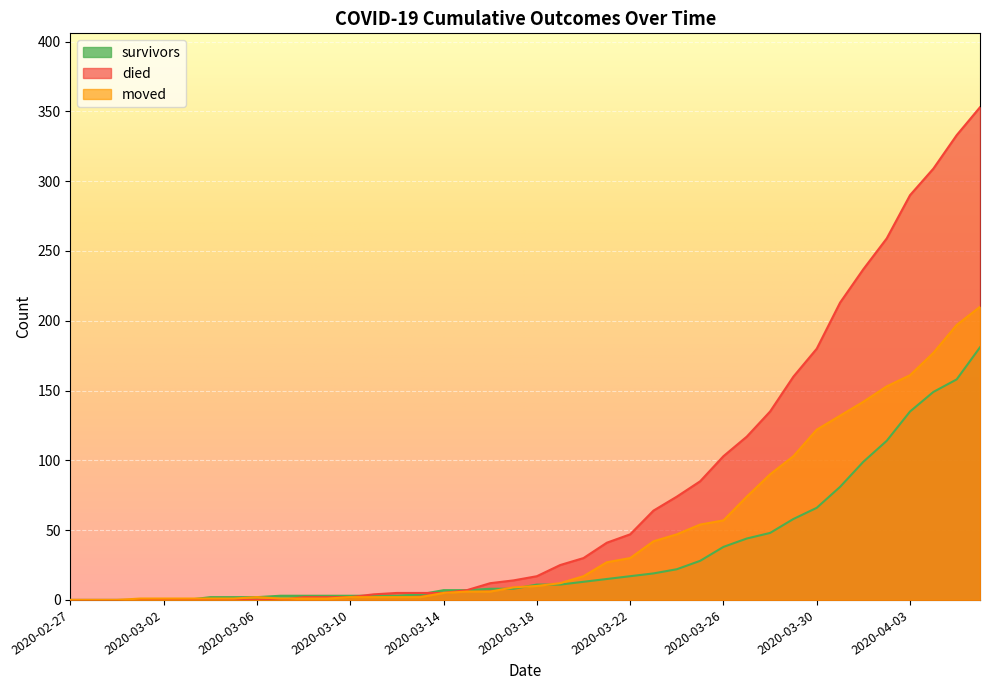

What are all the series names shown in the legend?

survivors, died, moved